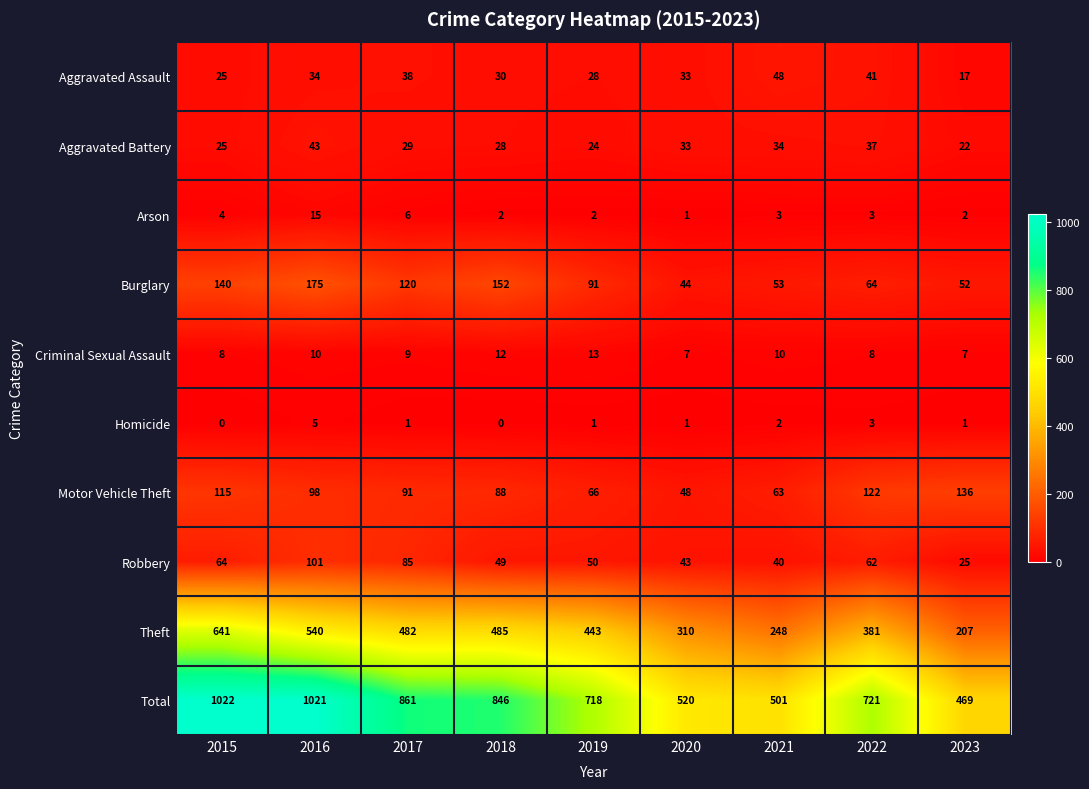

Which series changed the most between 2016 and 2021?

Total